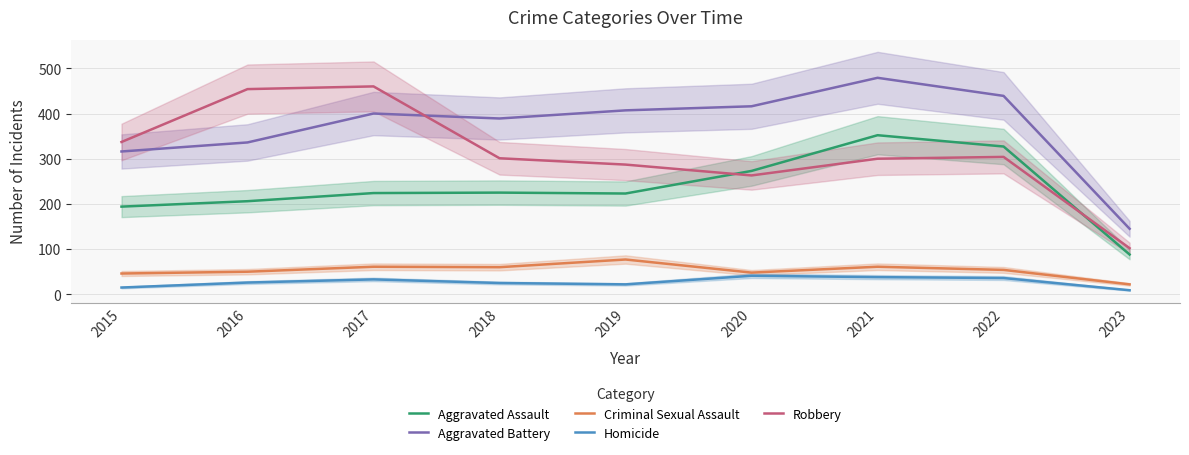

What is the difference between the second highest and second lowest values in the Aggravated Battery series?

123